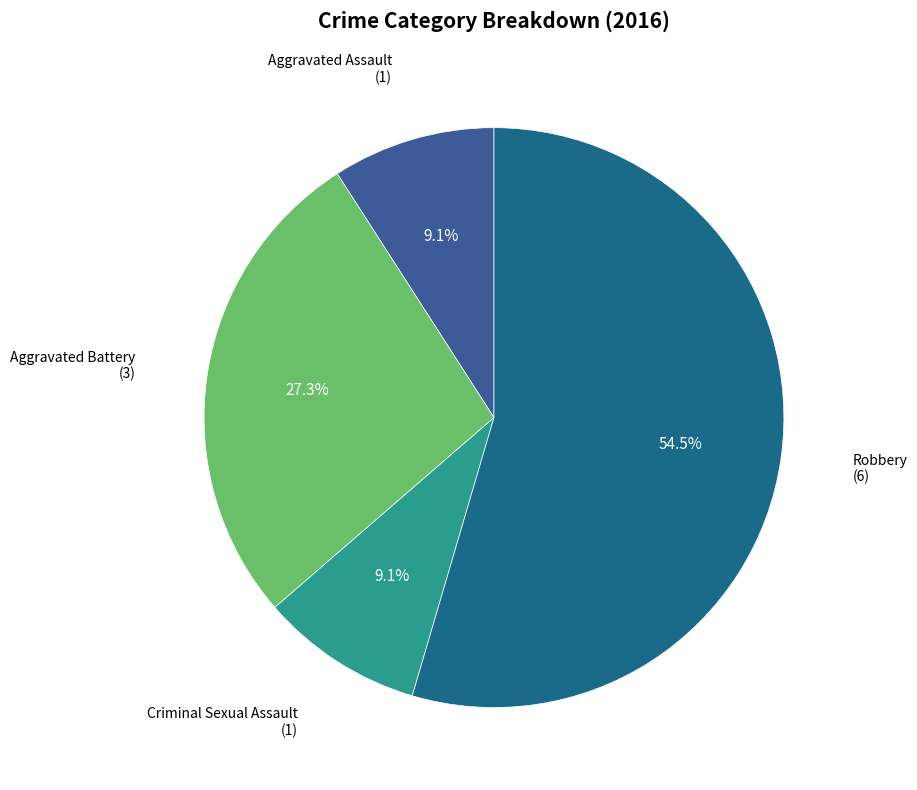

Is there a majority slice in this chart?

Yes